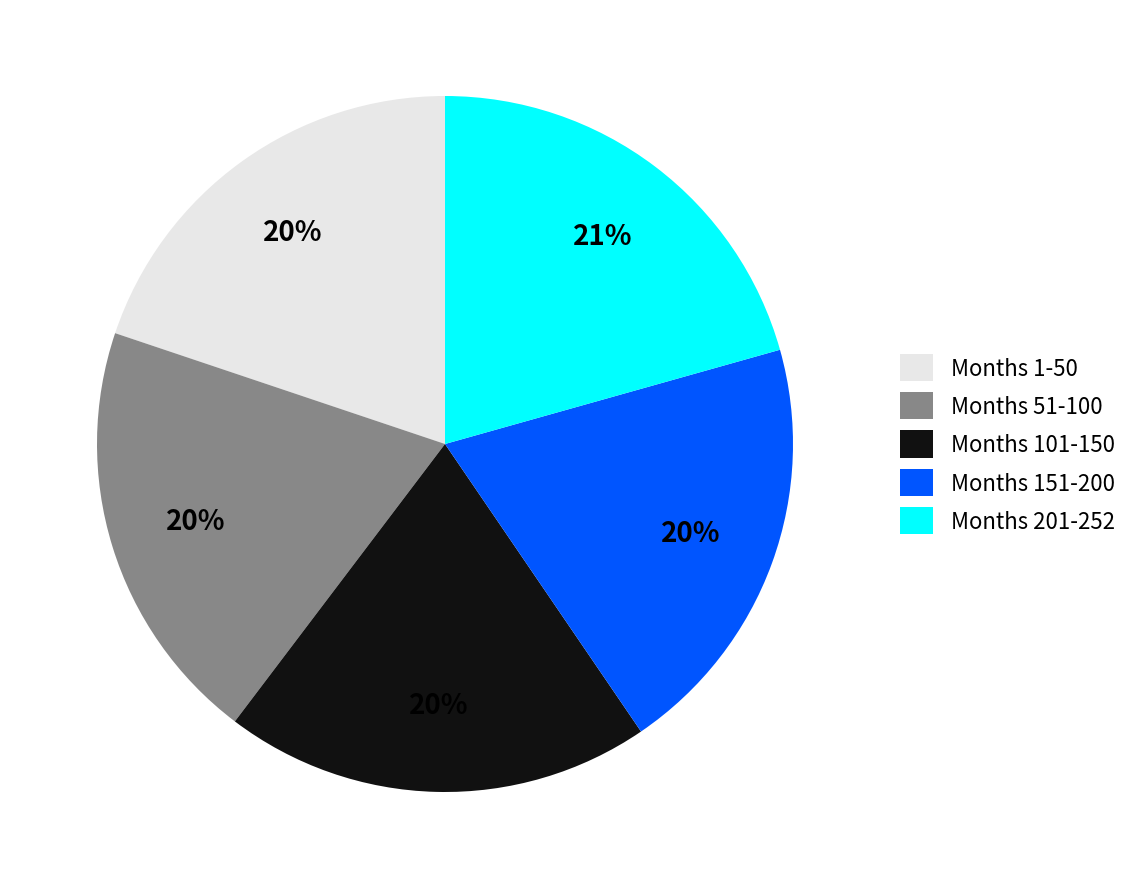

Does Months 101-150 represent more than half of the total?

No